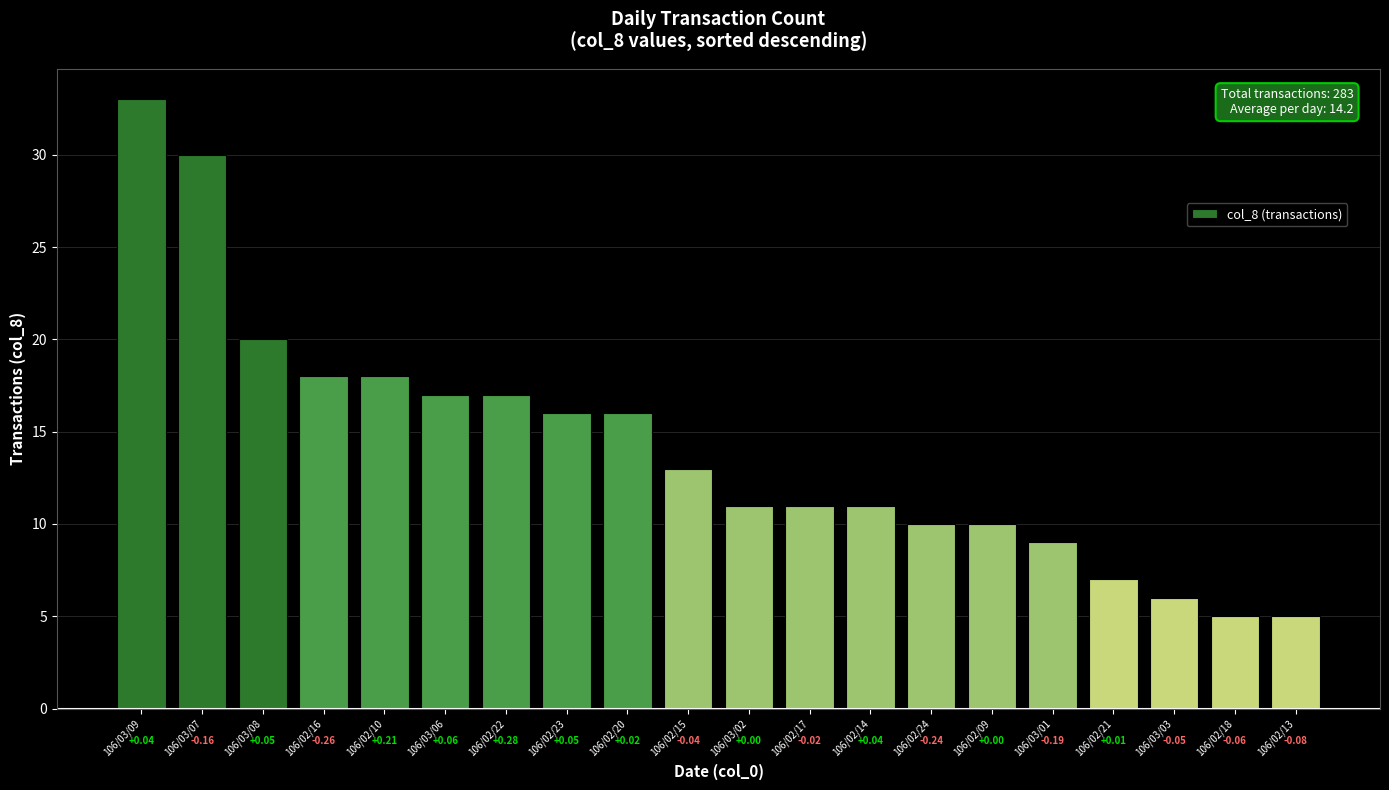

Rank the categories by value from highest to lowest.

106/03/09, 106/03/07, 106/03/08, 106/02/16, 106/02/10, 106/03/06, 106/02/22, 106/02/23, 106/02/20, 106/02/15, 106/03/02, 106/02/17, 106/02/14, 106/02/24, 106/02/09, 106/03/01, 106/02/21, 106/03/03, 106/02/18, 106/02/13